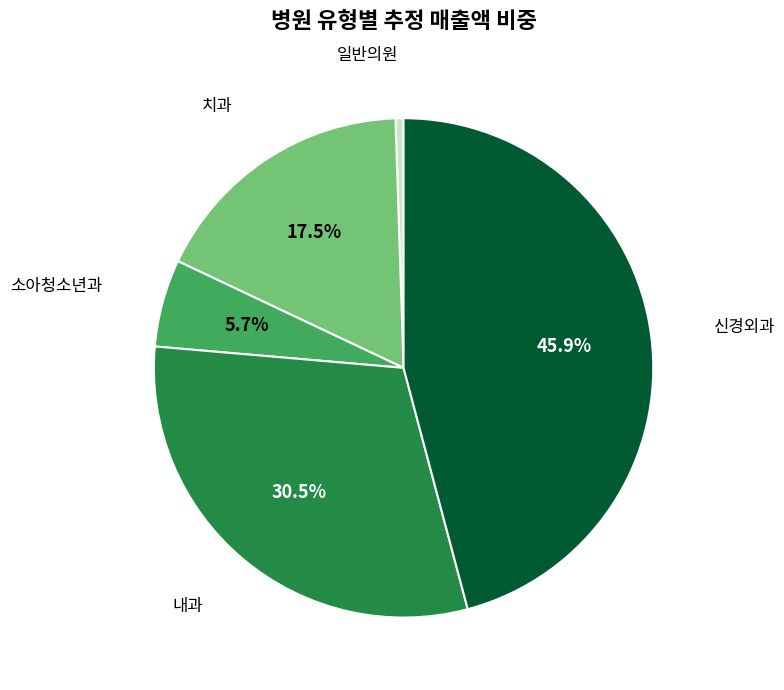

Is it true that 신경외과 is 51% of the pie?

False